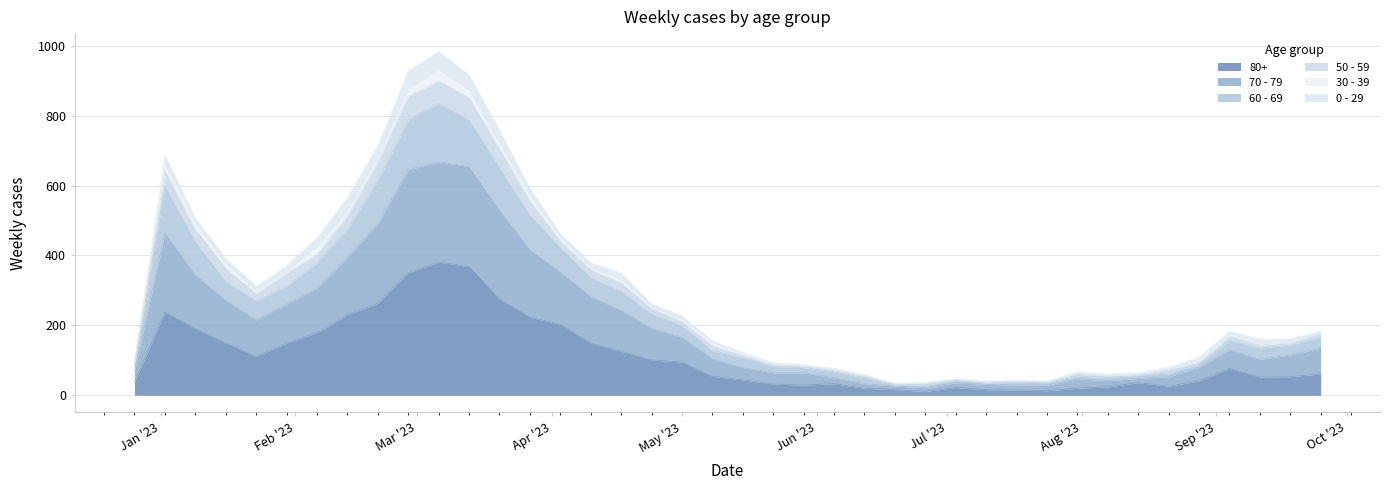

Where is the first local maximum for 60 - 69?

2023-01-02